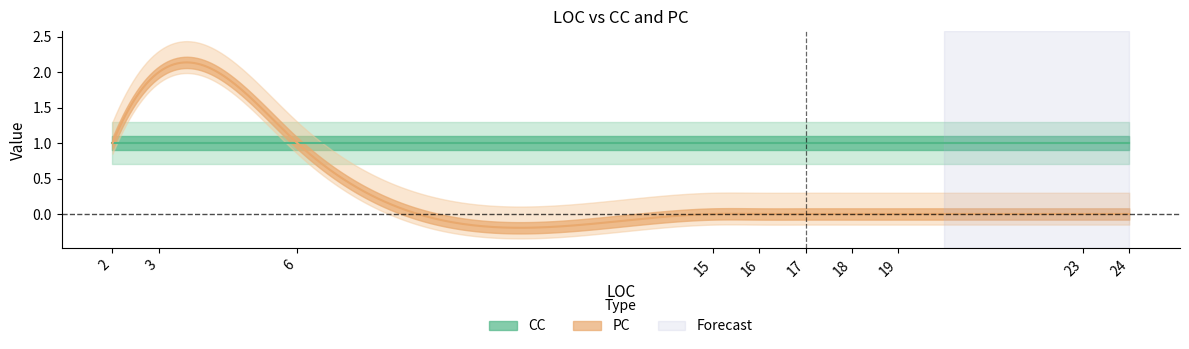

Count the PC values in the range 0 to 1.

9